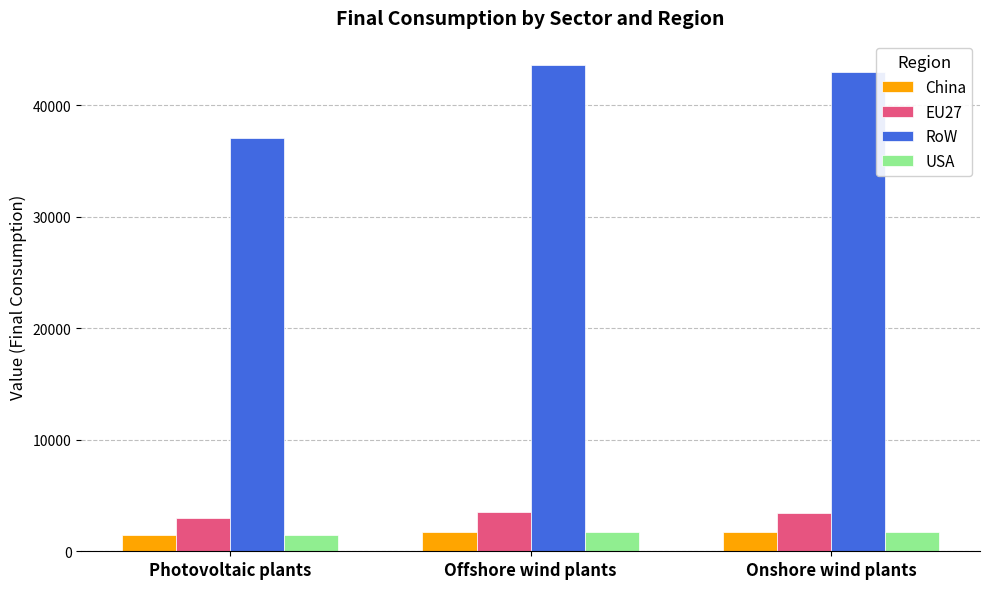

What is the difference between the highest and lowest values at Photovoltaic plants?

35555.3